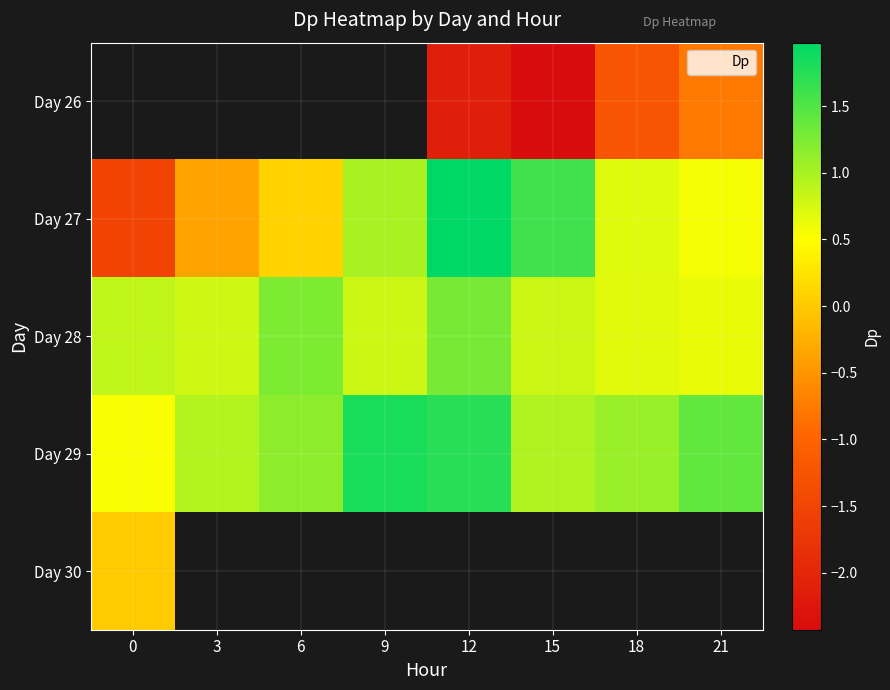

What is the maximum value shown in the chart?

2.0